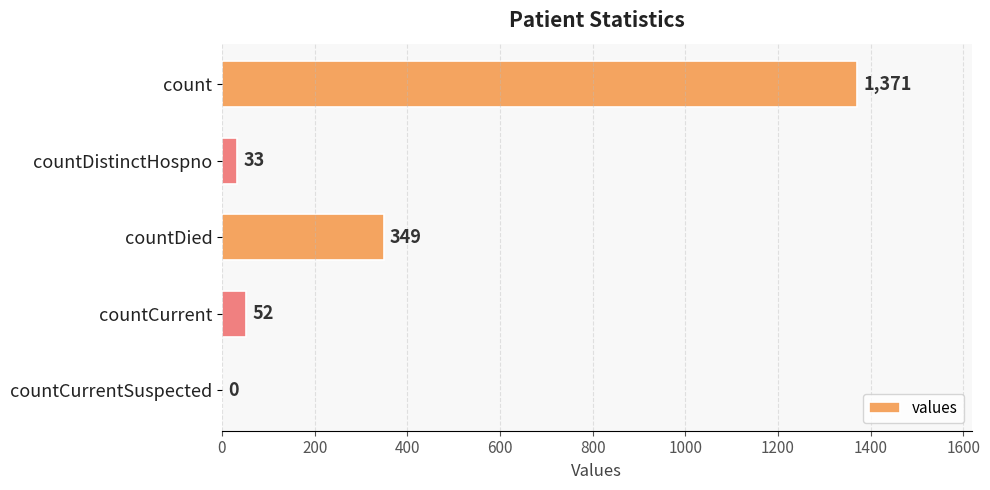

Are the bars horizontal?

Yes